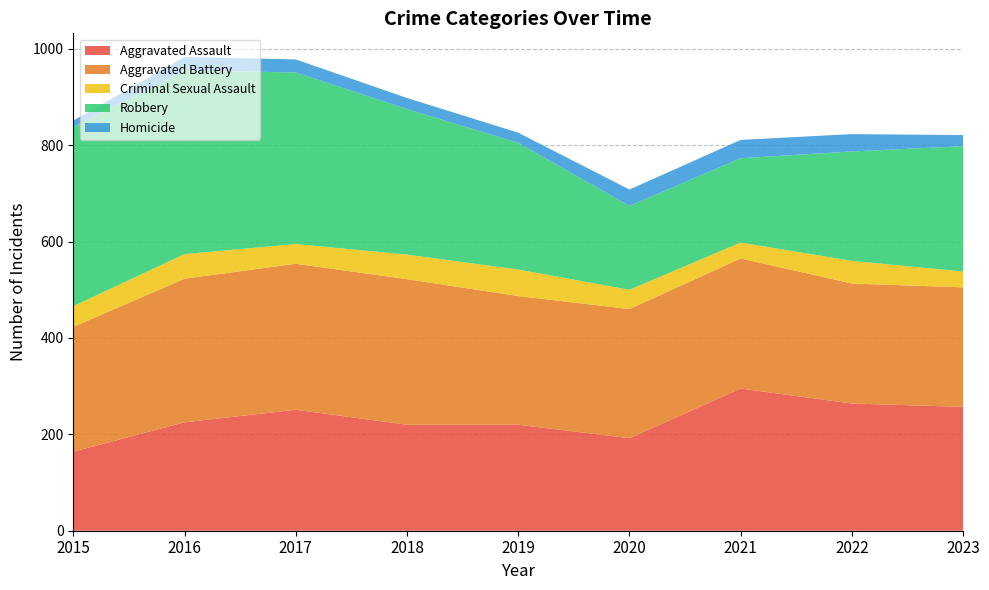

Reading right to left, extract all data points from this chart.

Aggravated Assault: 2023=257	2022=264	2021=295	2020=192	2019=220	2018=220	2017=251	2016=225	2015=164
Aggravated Battery: 2023=248	2022=249	2021=270	2020=268	2019=267	2018=302	2017=303	2016=298	2015=259
Criminal Sexual Assault: 2023=33	2022=47	2021=33	2020=40	2019=55	2018=51	2017=41	2016=51	2015=43
Robbery: 2023=260	2022=227	2021=175	2020=174	2019=263	2018=302	2017=356	2016=381	2015=372
Homicide: 2023=23	2022=36	2021=38	2020=34	2019=21	2018=23	2017=27	2016=28	2015=13